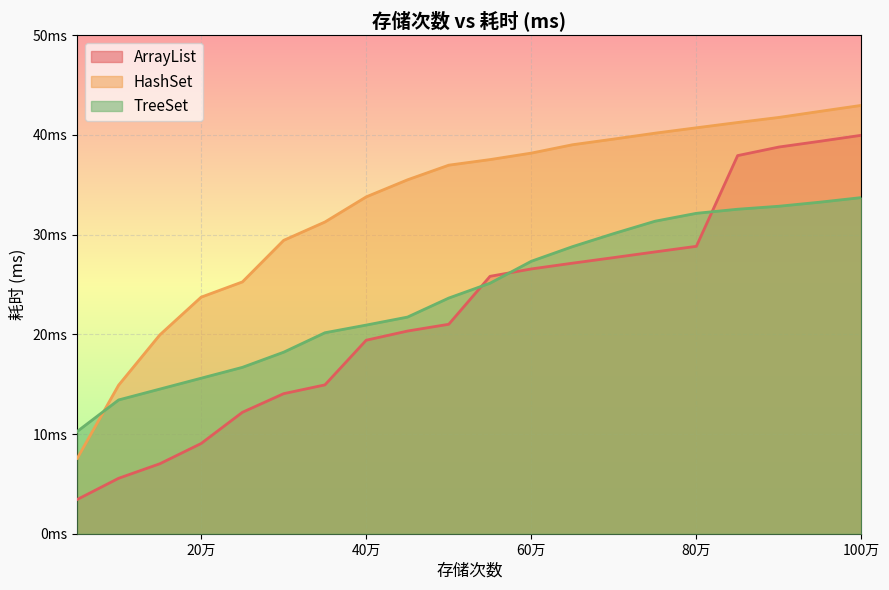

Count the number of categories in the chart.

20